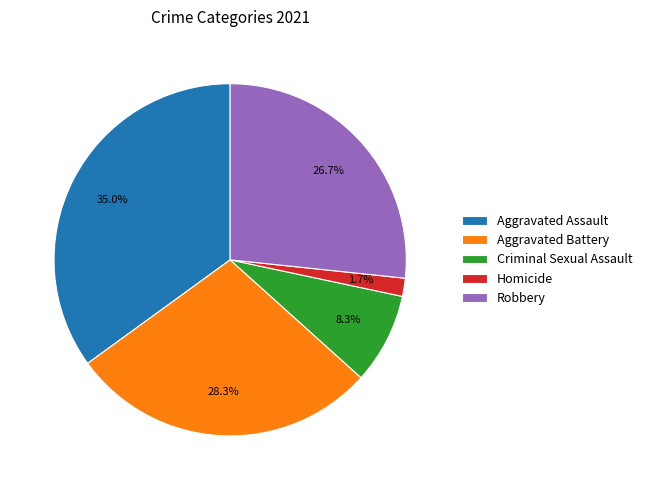

Between Aggravated Battery and Robbery, which is larger?

Aggravated Battery